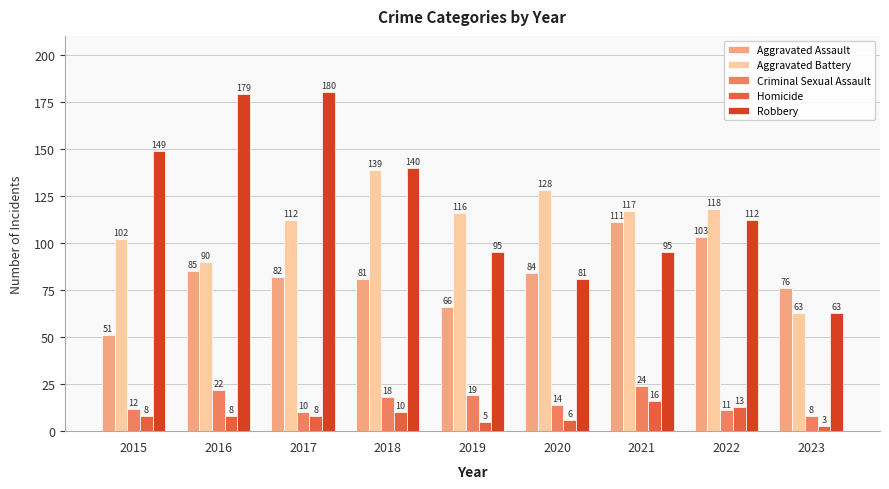

Which label corresponds to the largest value in the chart?

2017